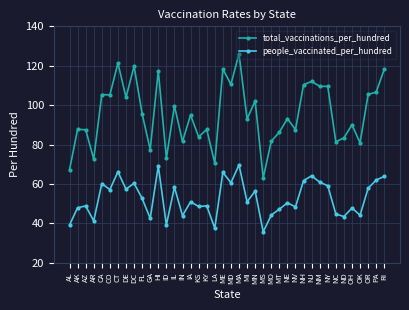

Where does the total_vaccinations_per_hundred series first go above 94?

CA